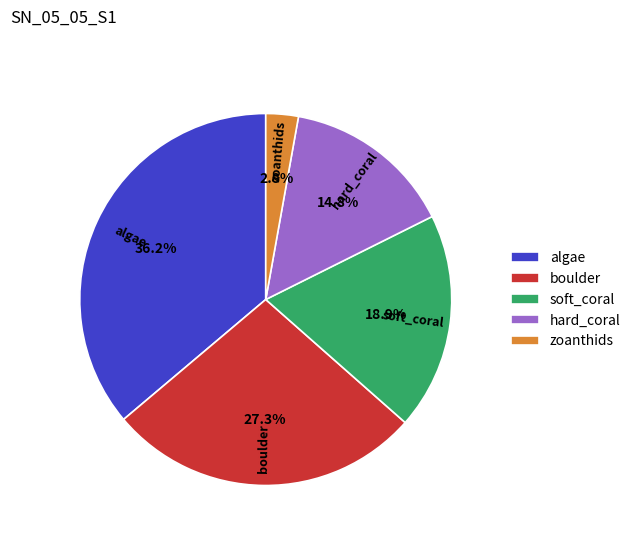

What percentage do algae and hard_coral together represent?

51.0%